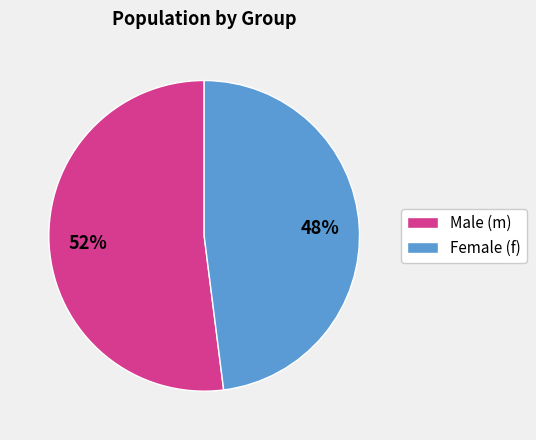

Does any single category account for the majority?

Yes